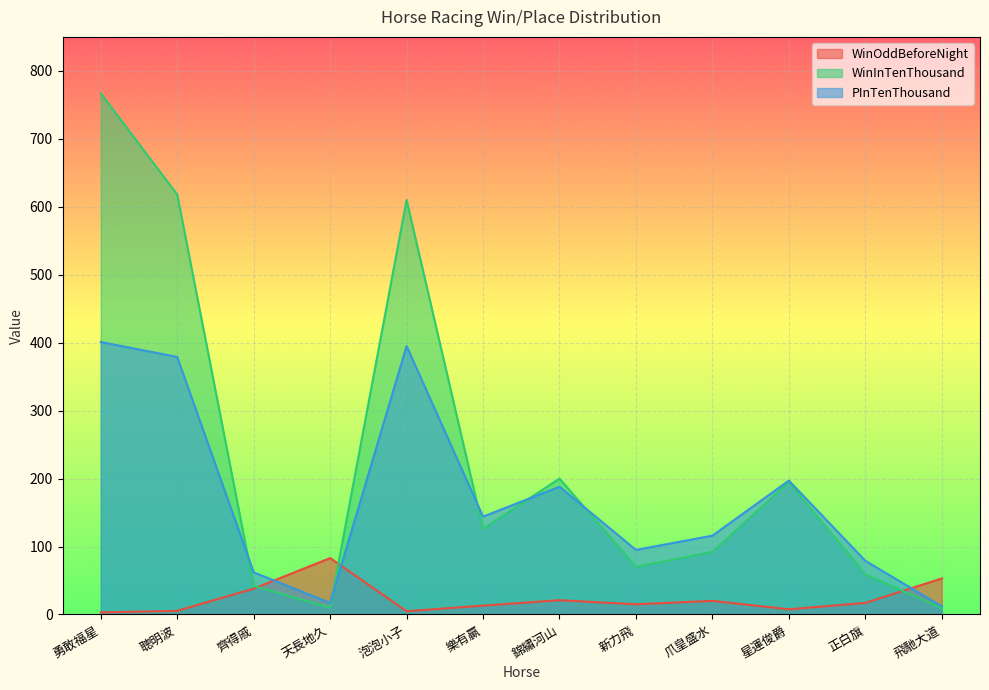

The PInTenThousand series shows 79.0 at 正白旗. True or false?

True